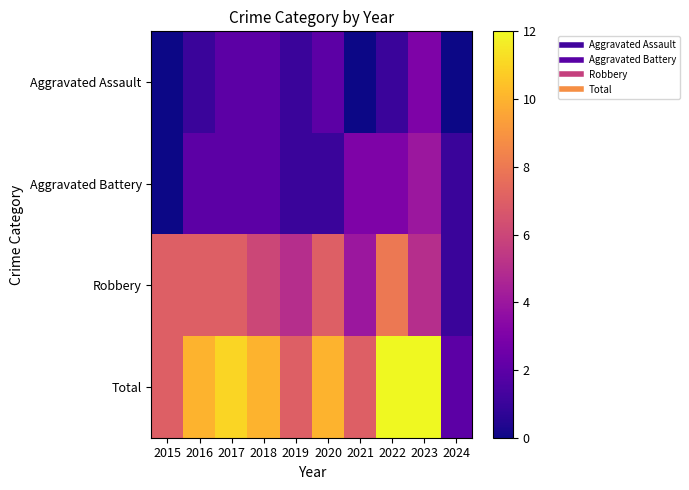

Between 2020 and 2015, which is larger?

2020